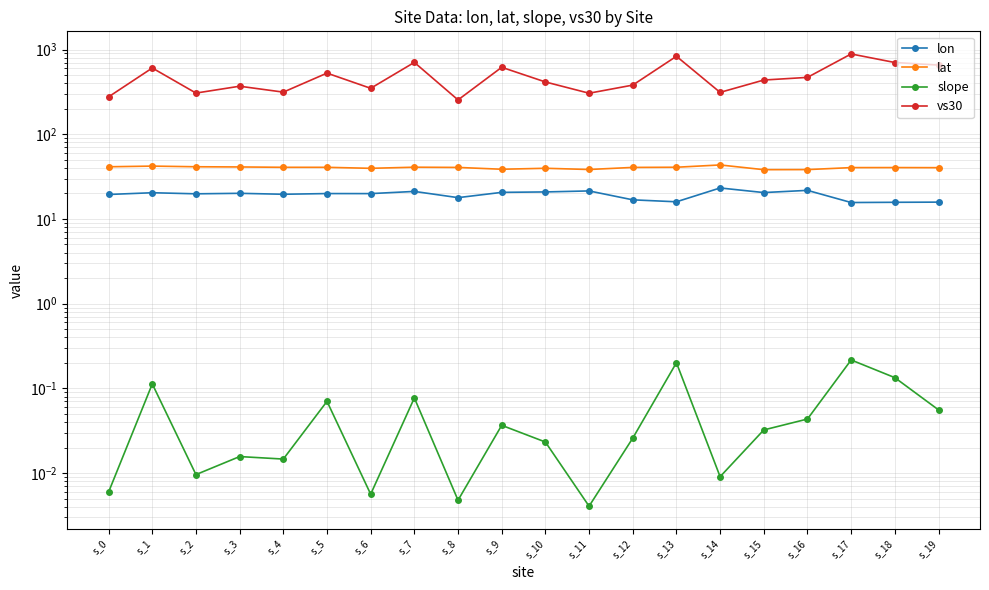

At which label does lat reach its minimum?

s_15